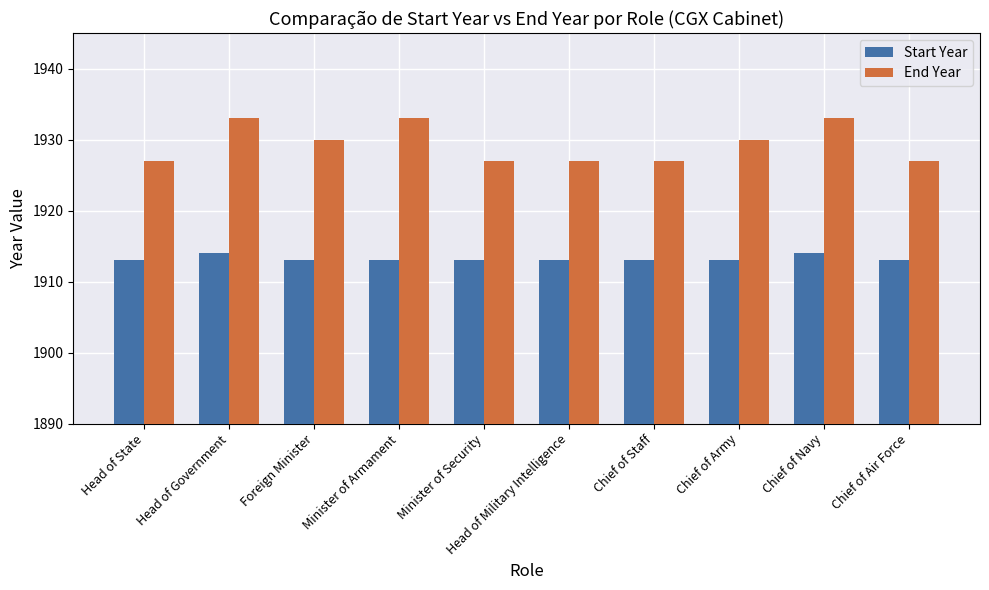

What is the label of the 10th bar from the left?

Chief of Air Force